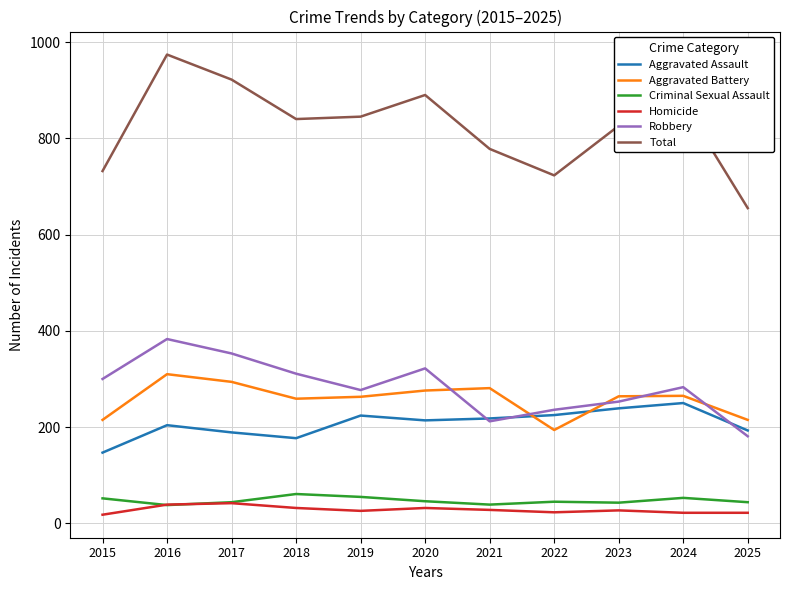

What is the total value across all series at 2016?

1948